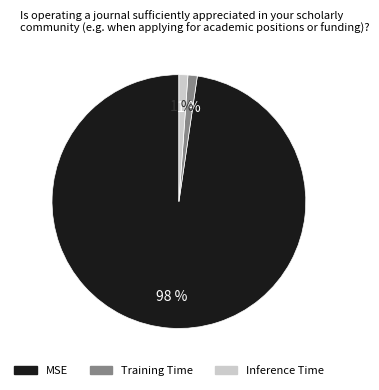

The Inference Time slice represents 1% of the pie. True or false?

True